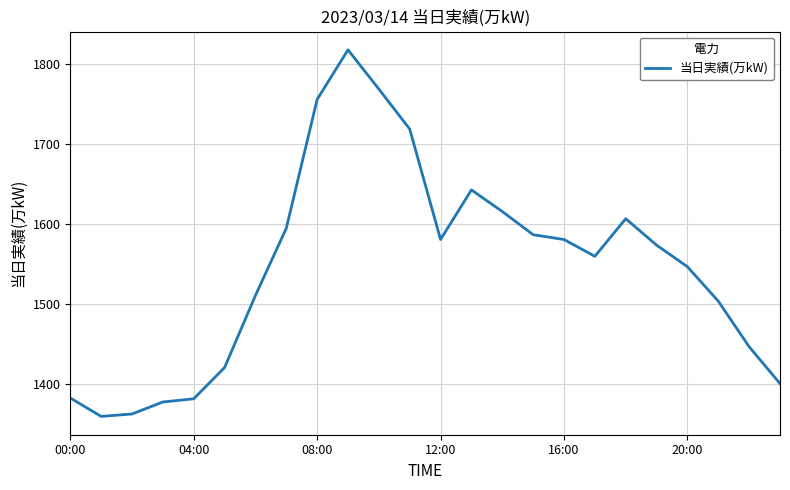

What is the greatest value displayed?

1818